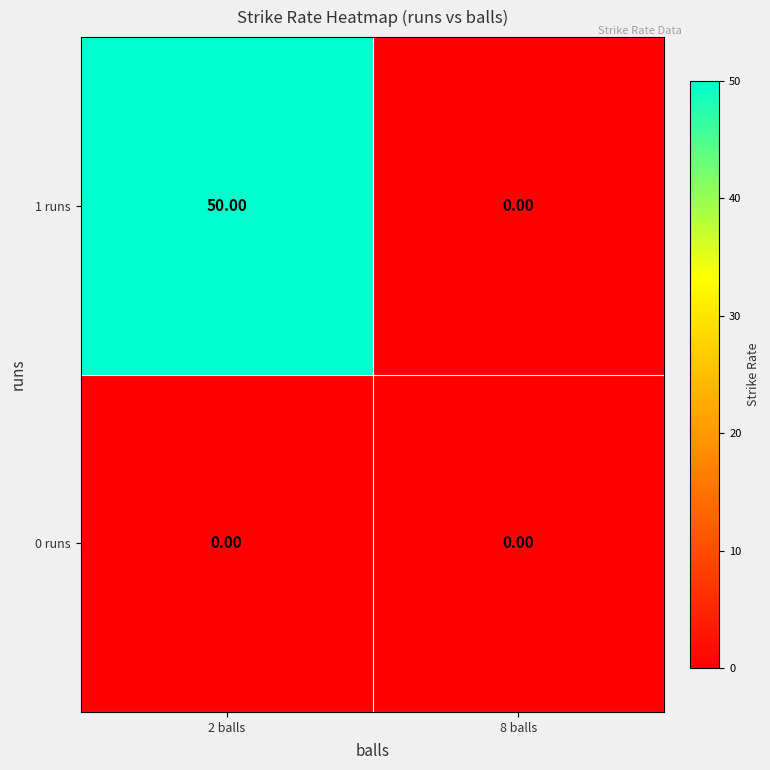

At how many categories does at least one series exceed 16?

1